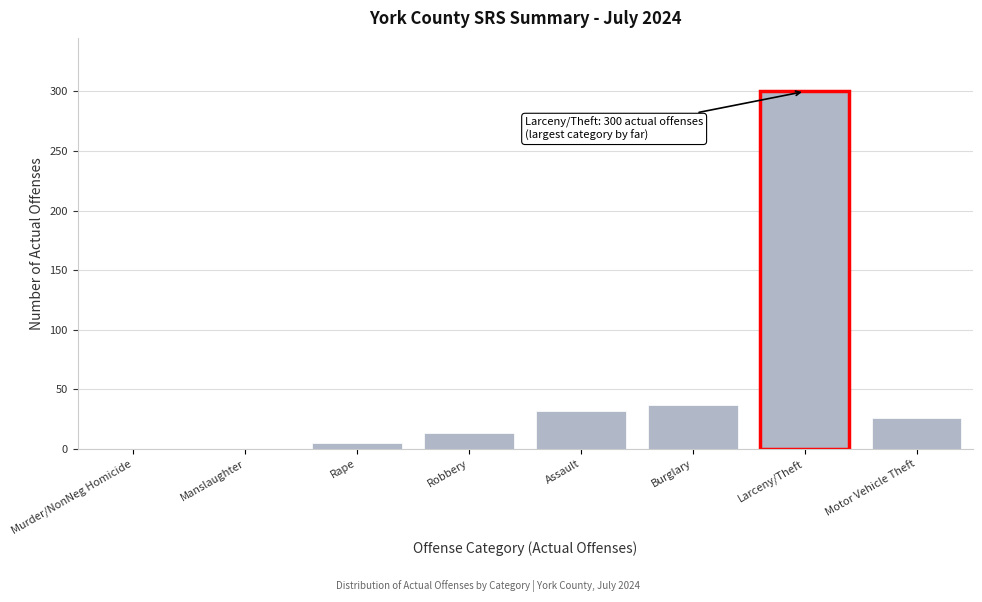

Reading left to right, what are all the values shown in this chart?

Murder/NonNeg Homicide=0	Manslaughter=0	Rape=5	Robbery=13	Assault=32	Burglary=37	Larceny/Theft=300	Motor Vehicle Theft=26